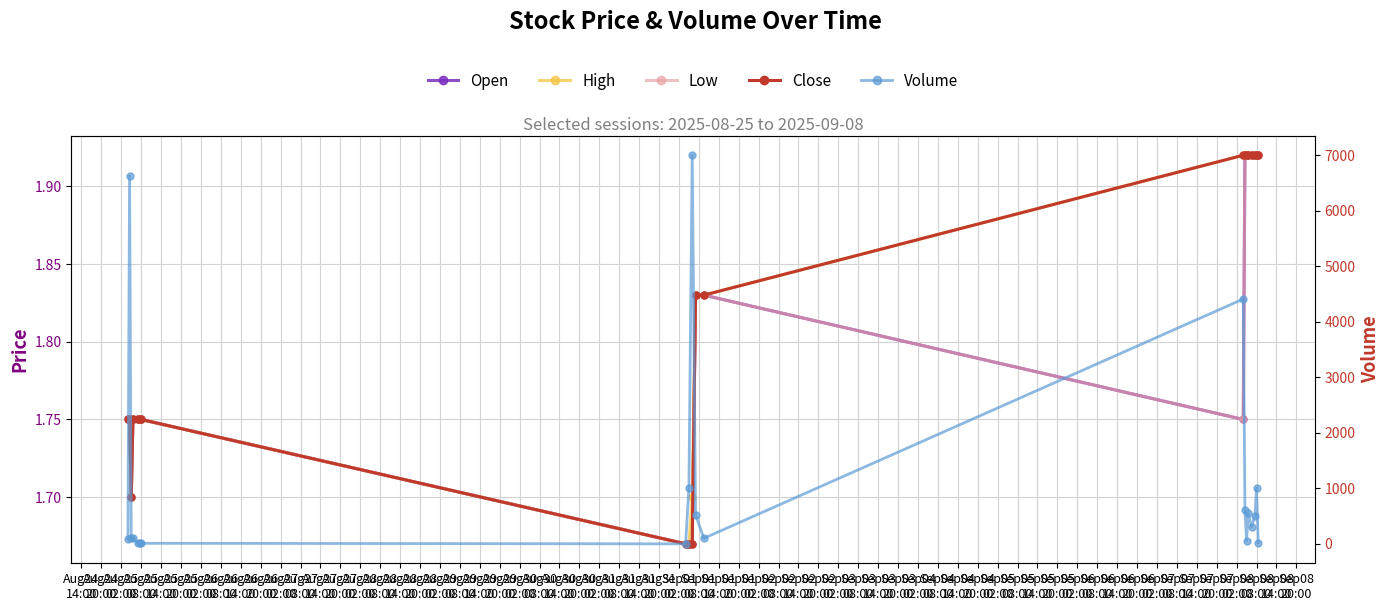

Reading right to left, extract all data points from this chart.

Open: 1.9	1.9	1.9	1.9	1.9	1.9	1.9	1.8	1.8	1.8	1.7	1.7	1.7	1.8	1.8	1.8	1.8	1.7	1.8	1.8
High: 1.9	1.9	1.9	1.9	1.9	1.9	1.9	1.9	1.8	1.8	1.7	1.7	1.7	1.8	1.8	1.8	1.8	1.7	1.8	1.8
Low: 1.9	1.9	1.9	1.9	1.9	1.9	1.9	1.8	1.8	1.8	1.7	1.7	1.7	1.8	1.8	1.8	1.8	1.7	1.8	1.8
Close: 1.9	1.9	1.9	1.9	1.9	1.9	1.9	1.9	1.8	1.8	1.7	1.7	1.7	1.8	1.8	1.8	1.8	1.7	1.8	1.8
Volume: 20.0	1000.0	500.0	309.0	547.0	51.0	602.0	4411.0	100.0	525.0	7001.0	1010.0	0.0	10.0	8.0	10.0	100.0	100.0	6628.0	84.0